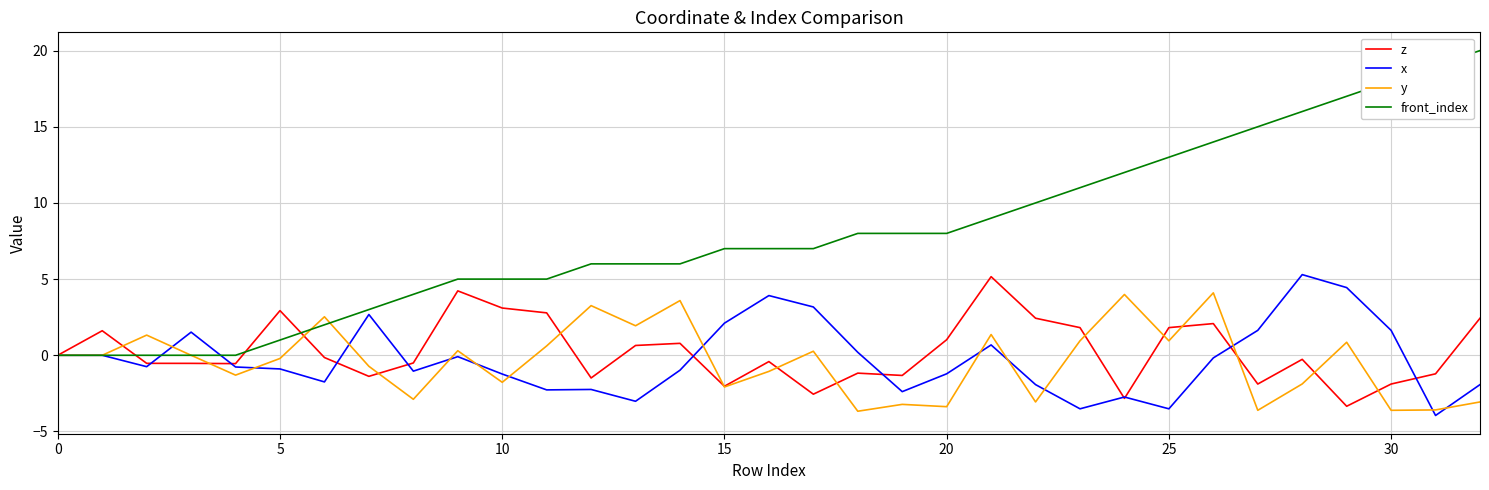

Which series has the widest spread of values?

front_index